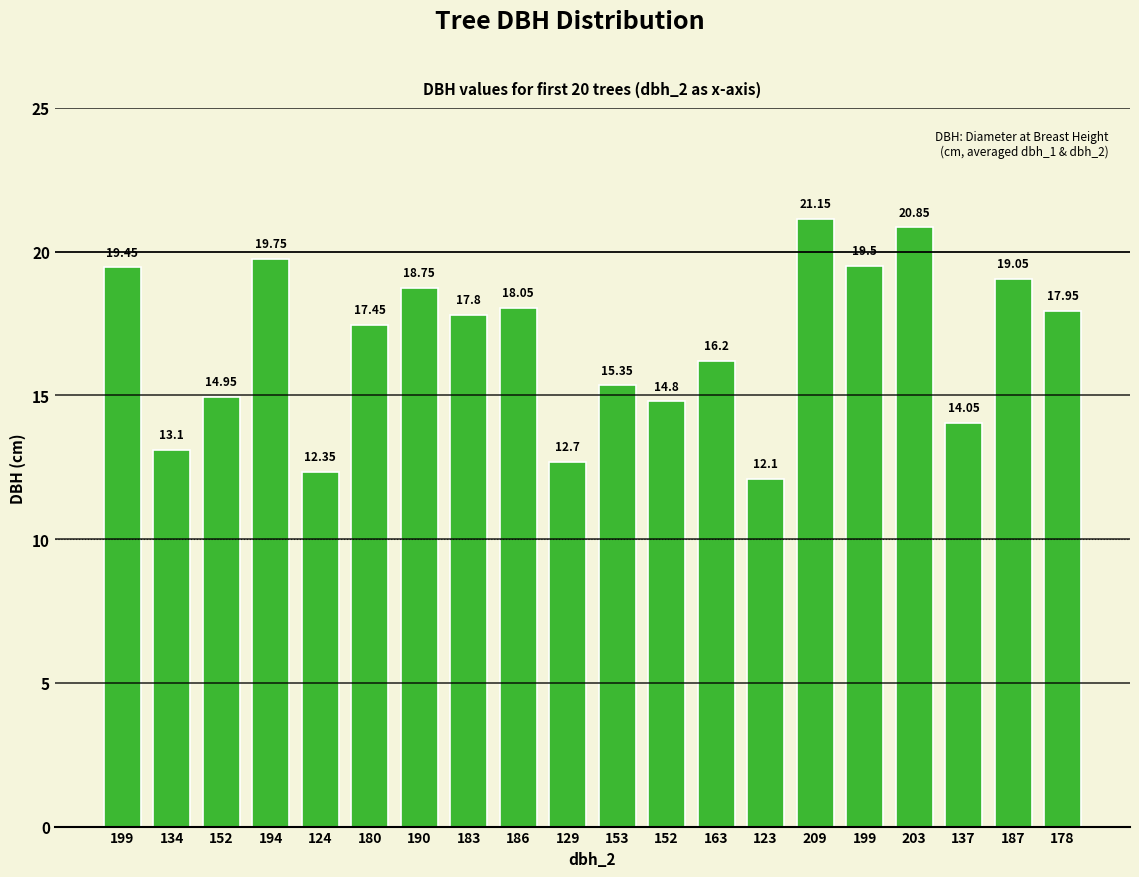

Between 190 and 203, which is larger?

203